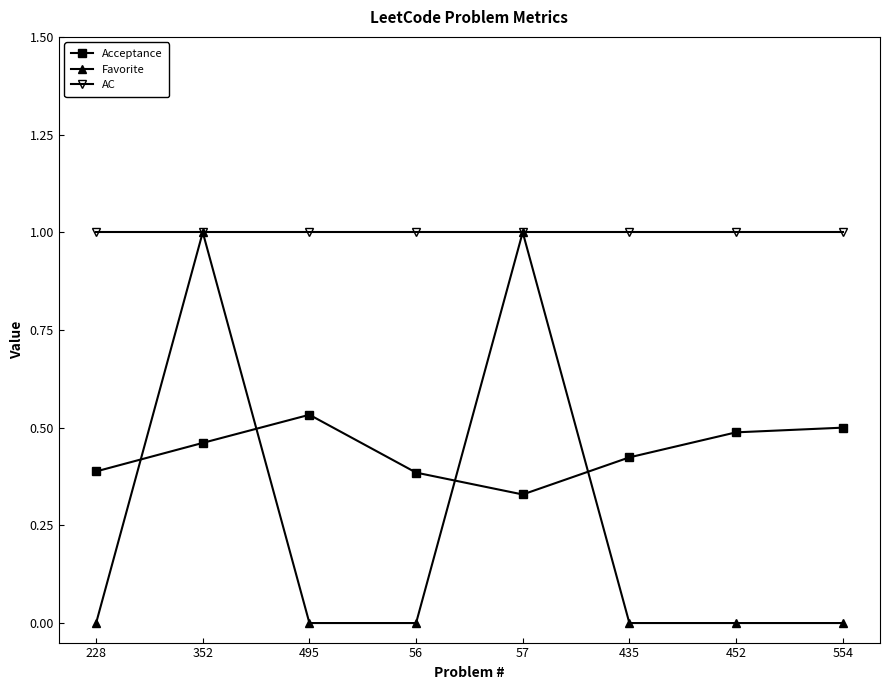

Where is the first local maximum for Favorite?

352